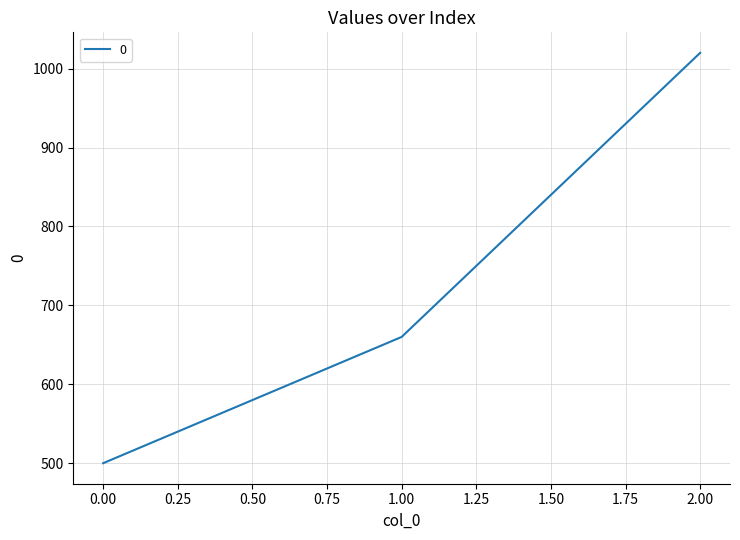

What is the change in value from 1.00 to 2.00?

+360